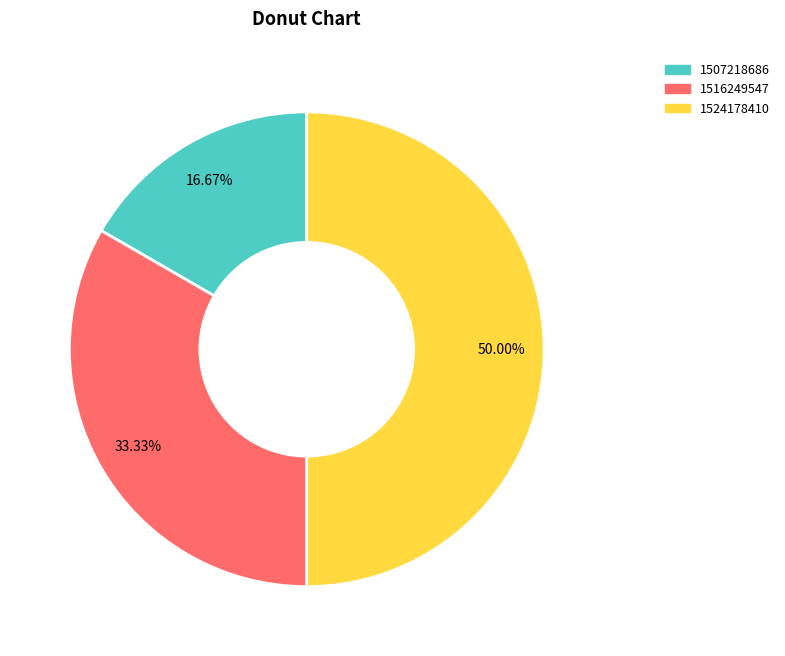

Between 1524178410 and 1516249547, which is larger?

1524178410